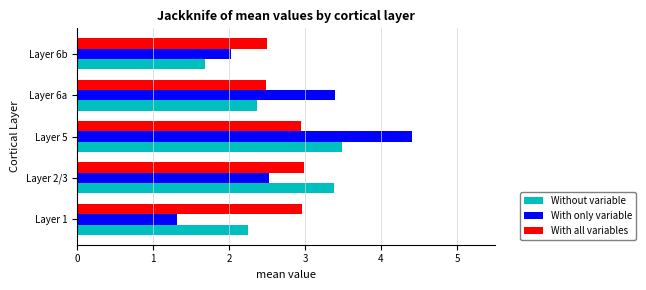

Which series has the widest spread of values?

With only variable